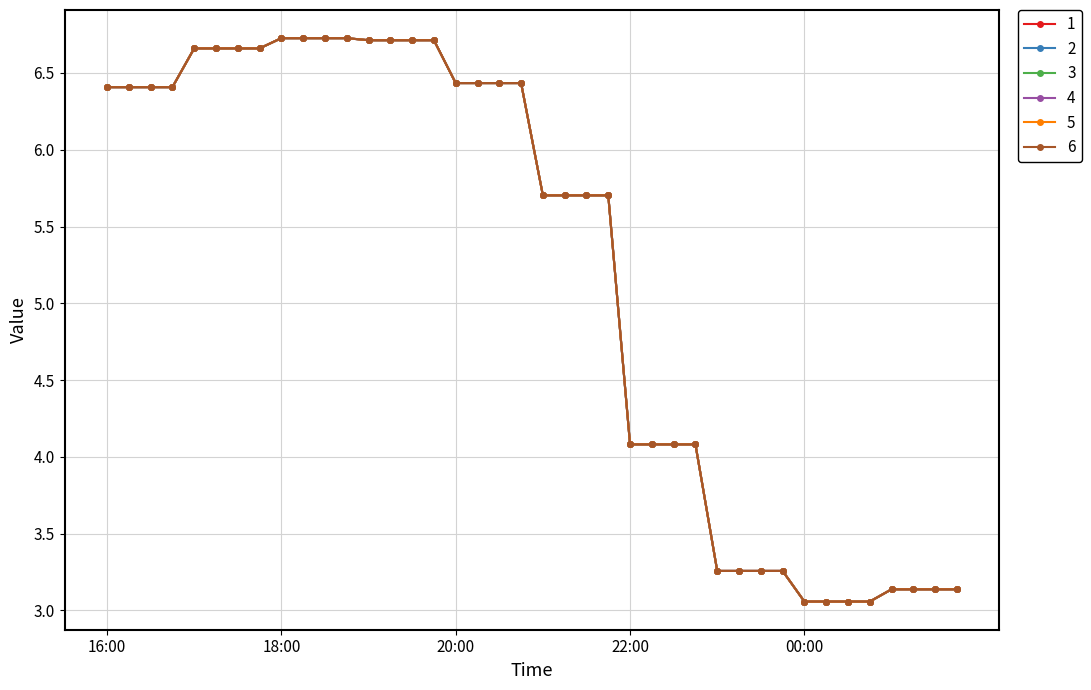

True or false: 4 and 6 intersect in this chart.

False